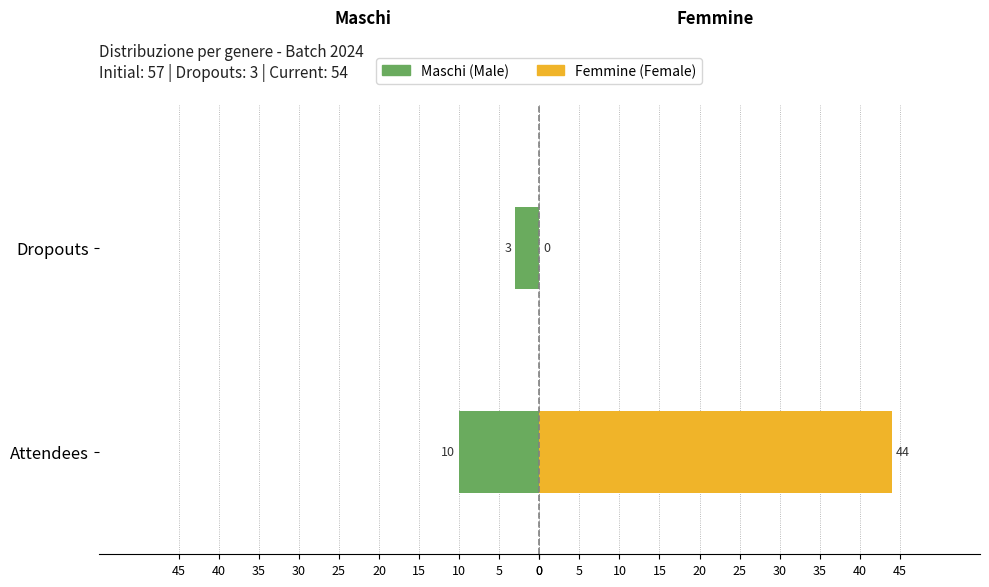

Which series has the largest range (max minus min)?

Femmine (Female)